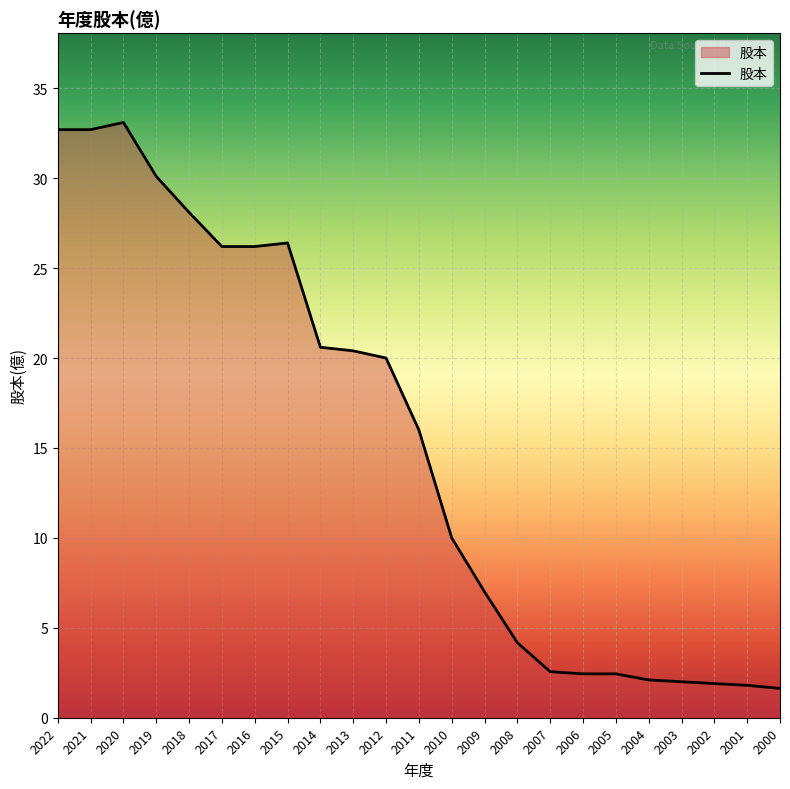

Approximately how many times larger is the value at 2002 compared to 2019?

0.1